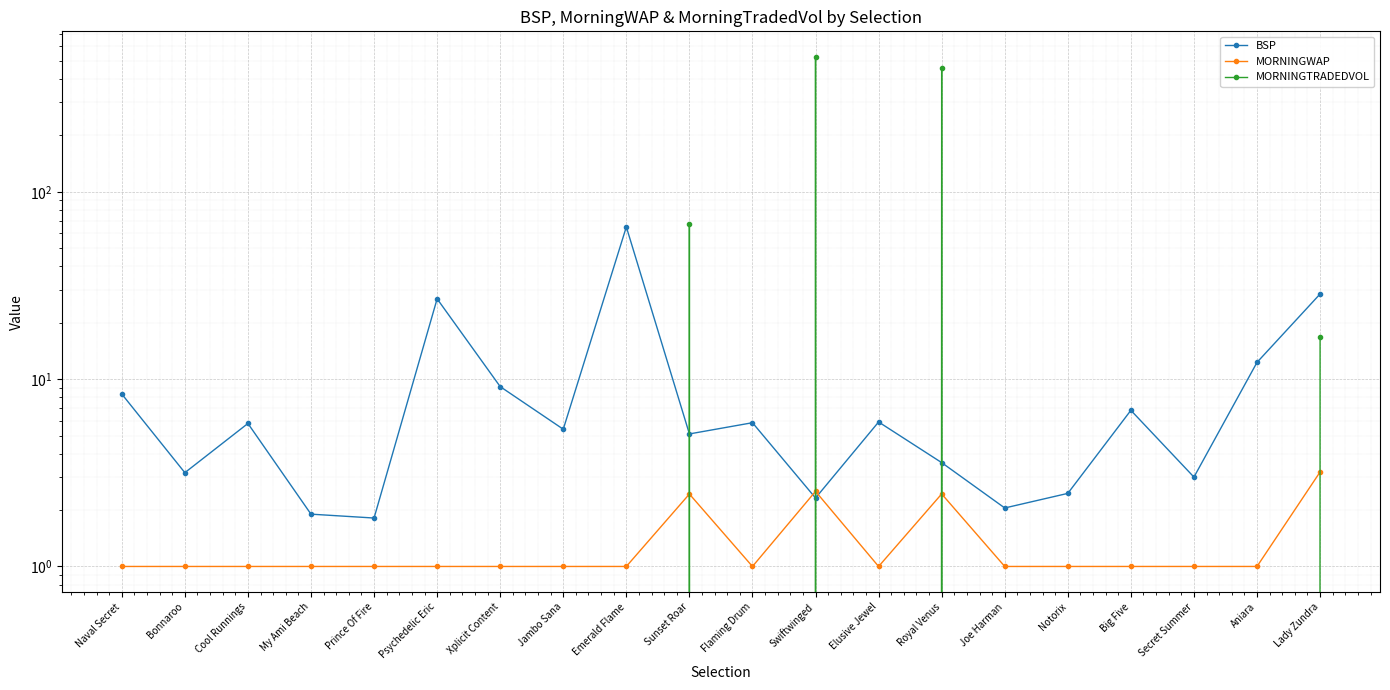

At which category does BSP reach its first local peak?

Cool Runnings